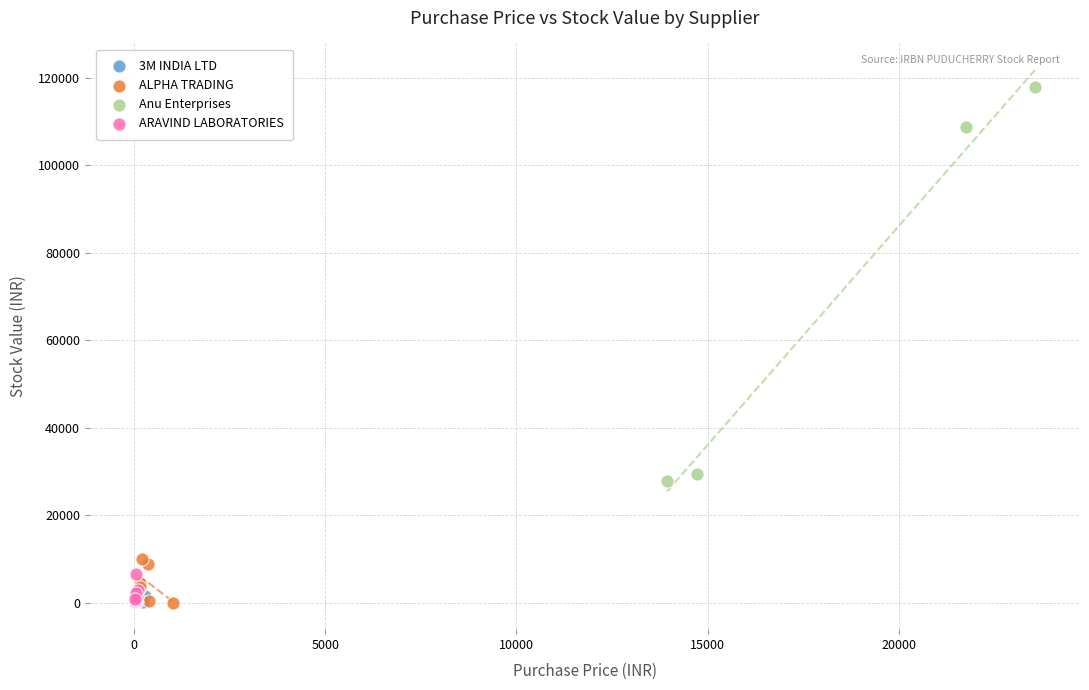

Which series reaches the maximum Y coordinate?

Anu Enterprises